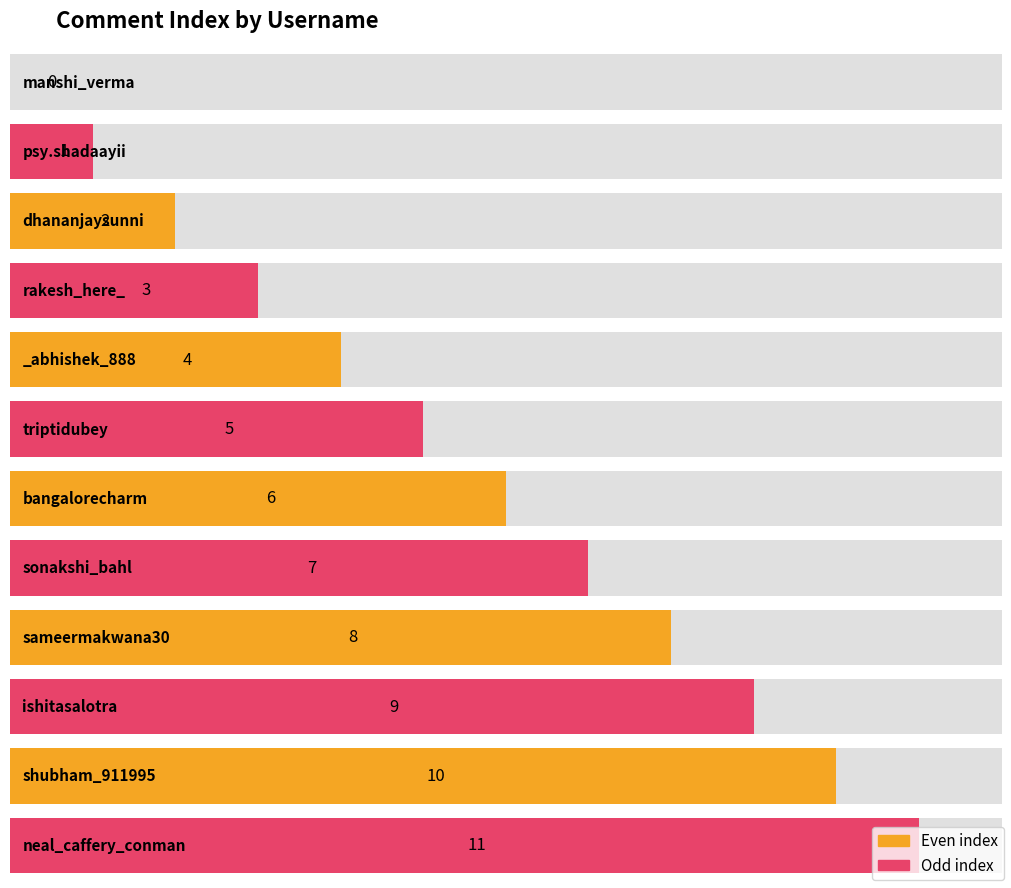

Reading left to right, extract all data points from this chart.

0	1	2	3	4	5	6	7	8	9	10	11